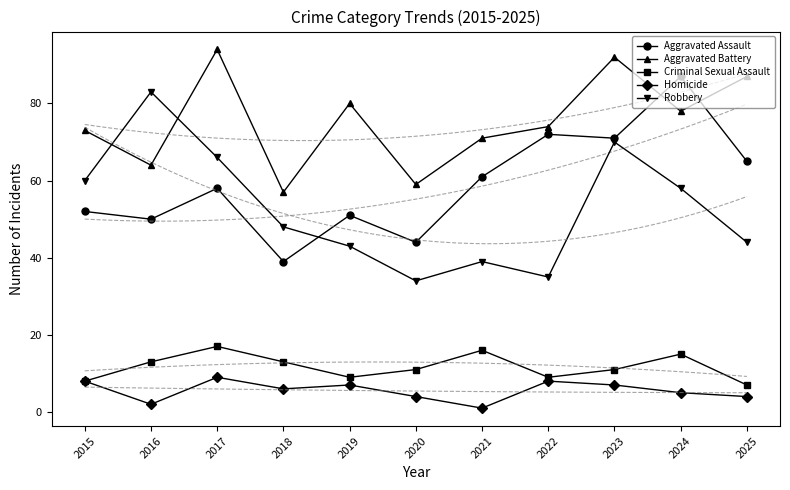

Where is the first local maximum for Aggravated Assault?

2017